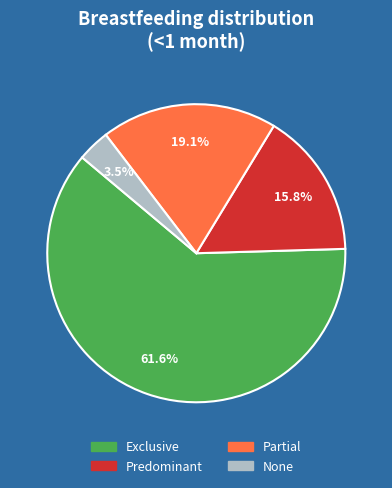

Does Exclusive account for over 50% of the chart?

Yes